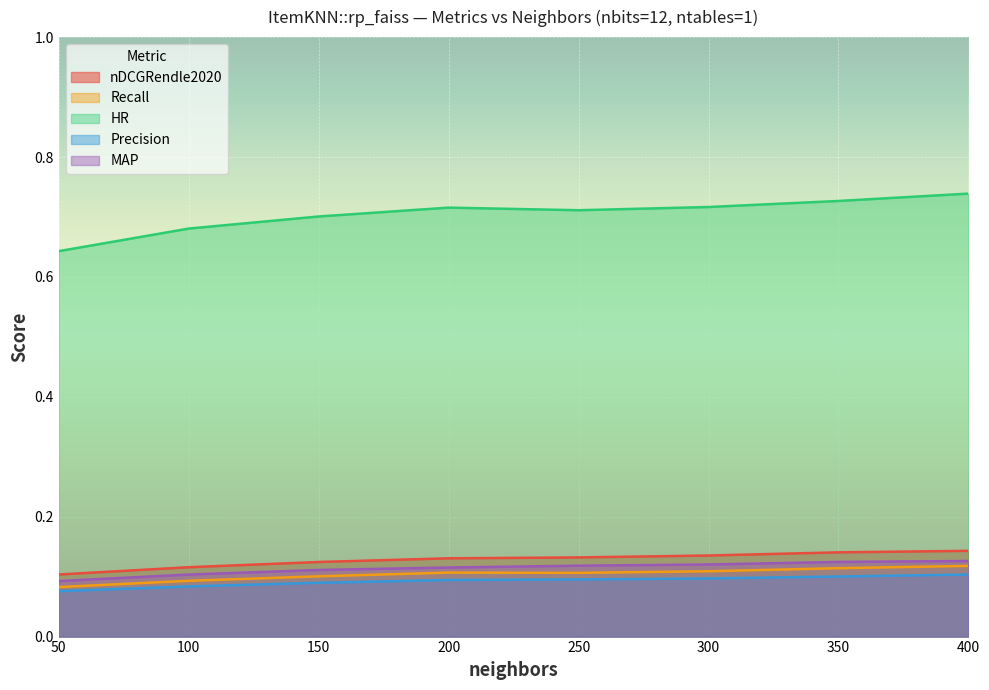

Is it true that HR equals 0.7 at 300?

True